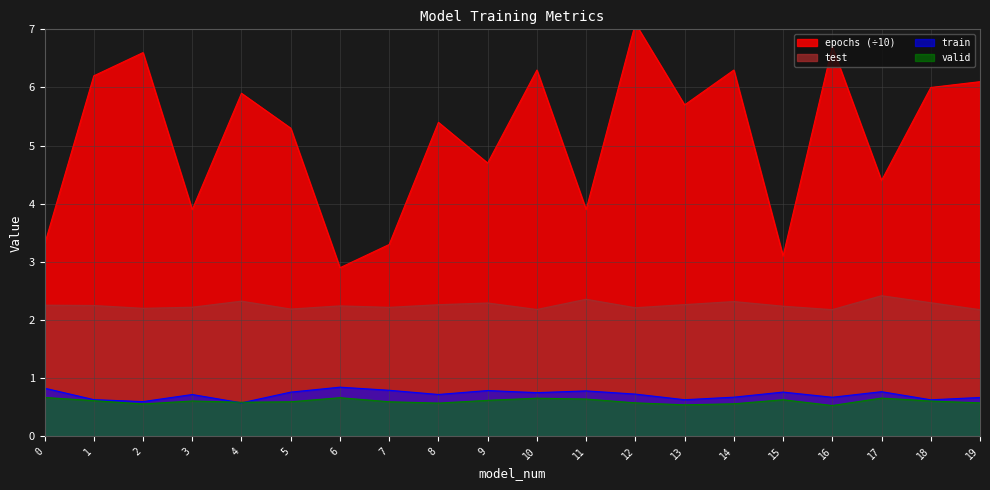

How many interior local valleys does the train series have?

7